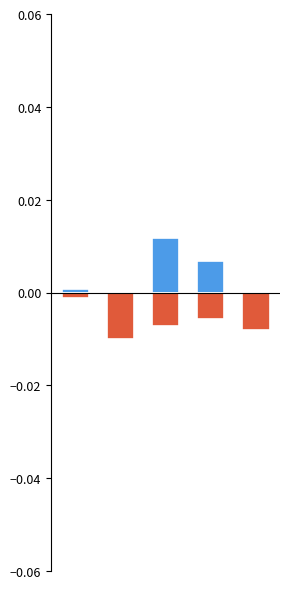

How many values in the Batting Average1 series exceed 0?

3